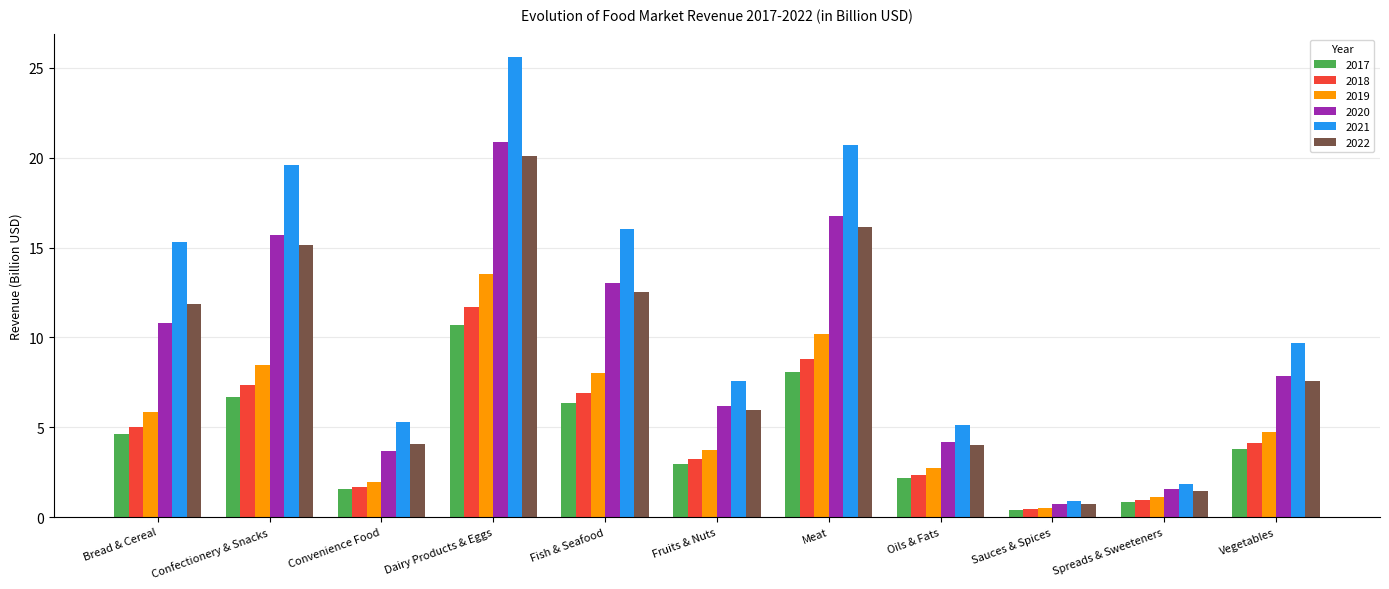

At which label does 2021 reach its minimum?

Sauces & Spices